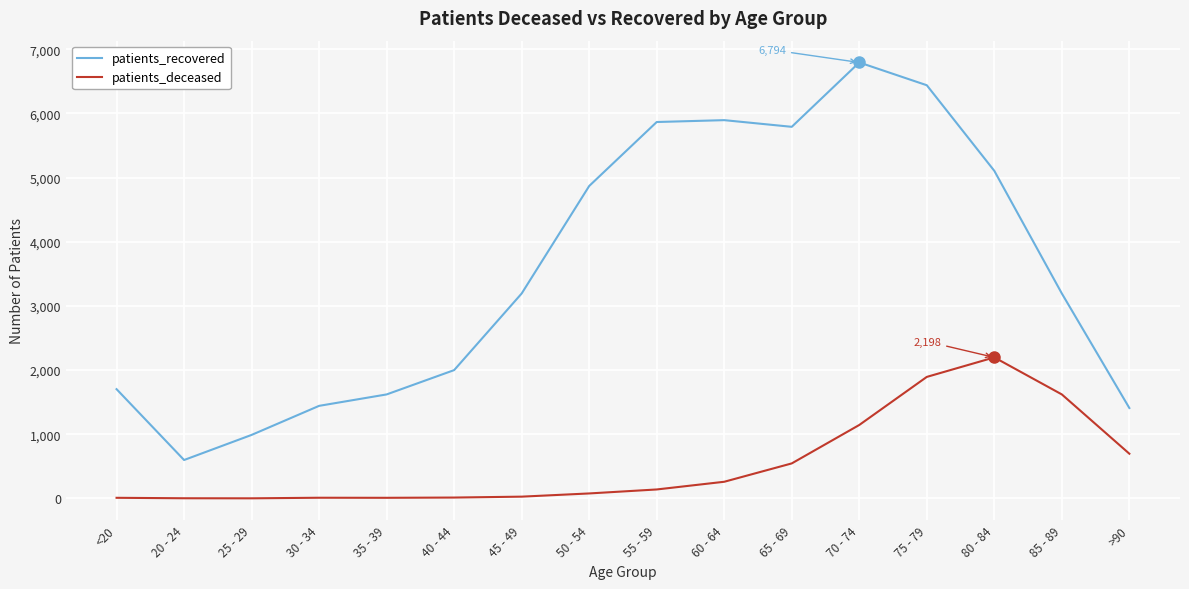

The patients_deceased series shows 1083 at >90. True or false?

False